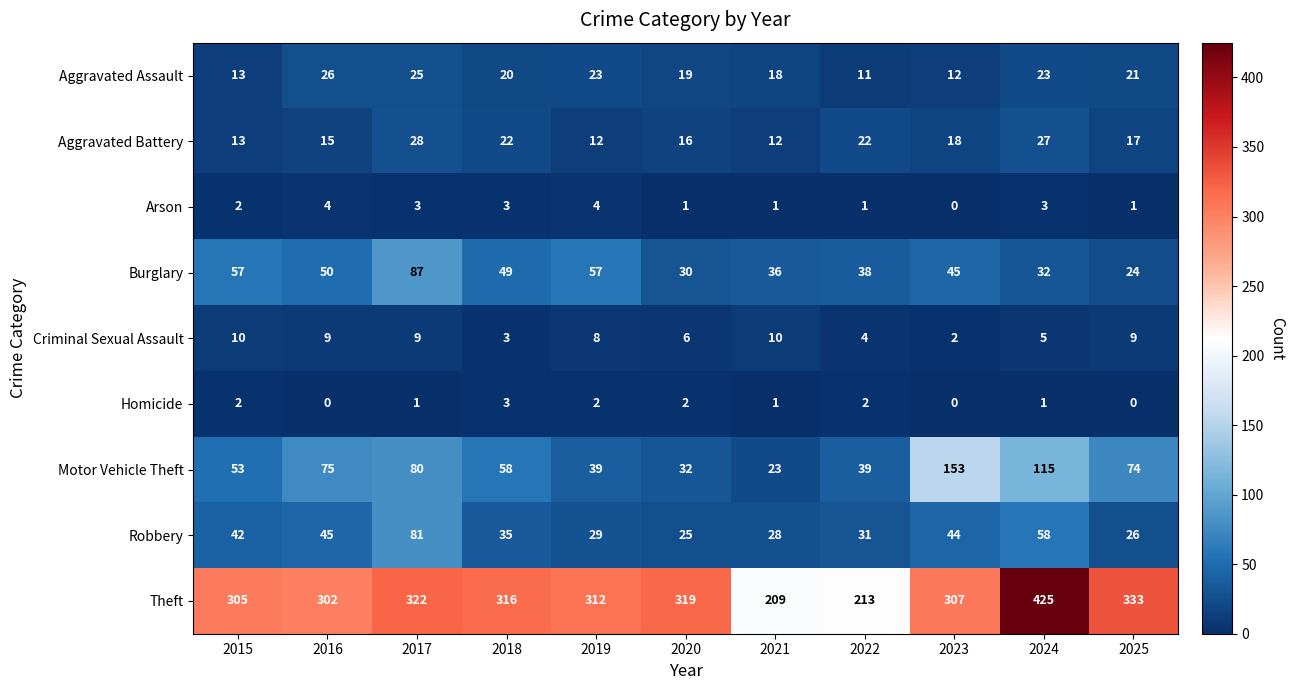

At which category is the sum across all series the highest?

2024